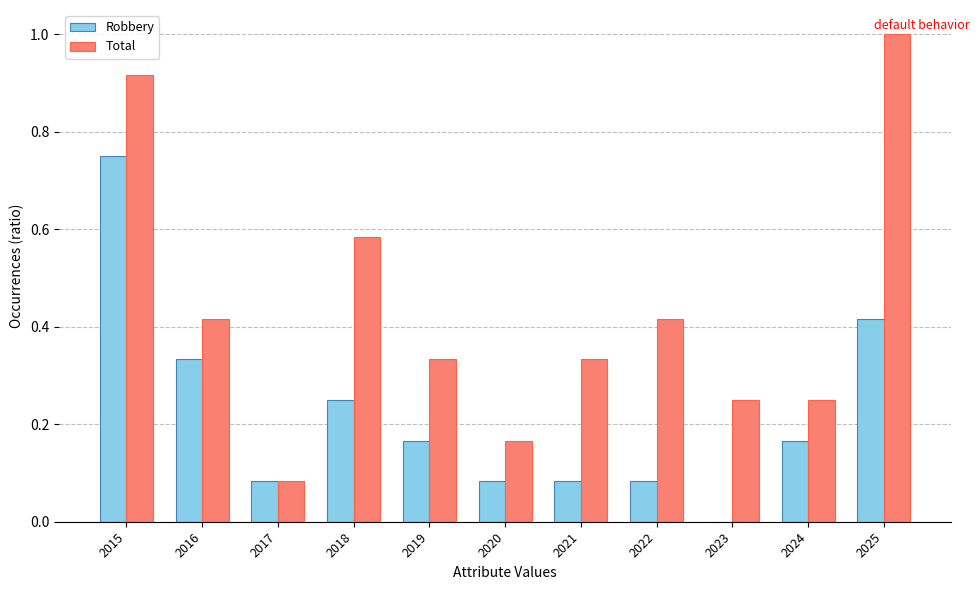

Which series has the largest total across all categories?

Total